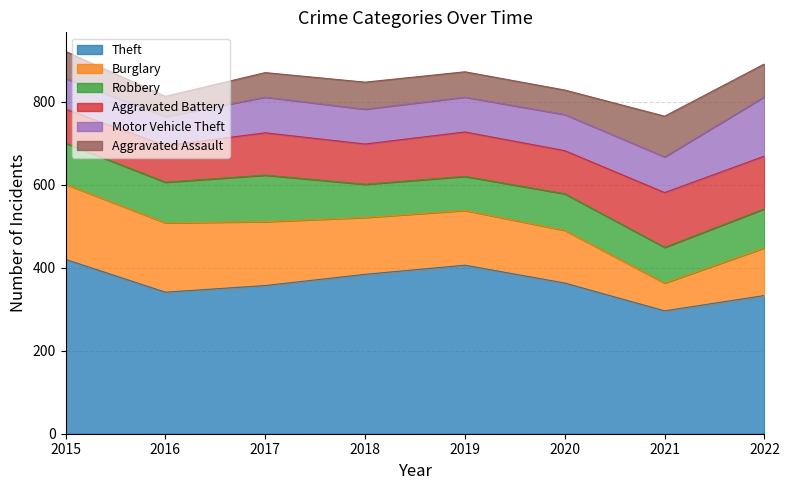

What are all the series names shown in the legend?

Theft, Burglary, Robbery, Aggravated Battery, Motor Vehicle Theft, Aggravated Assault